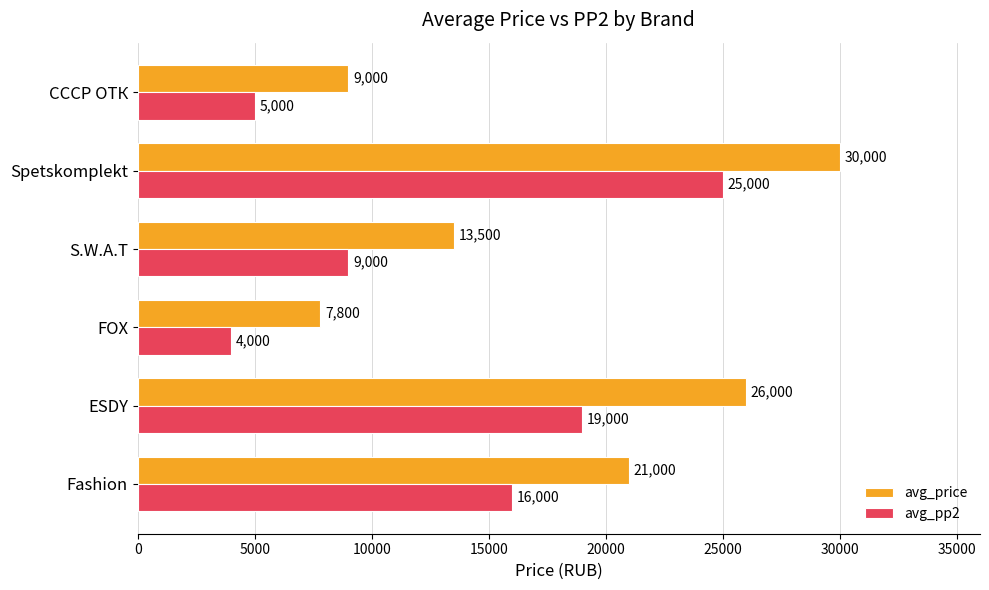

What is the smallest value displayed?

4000